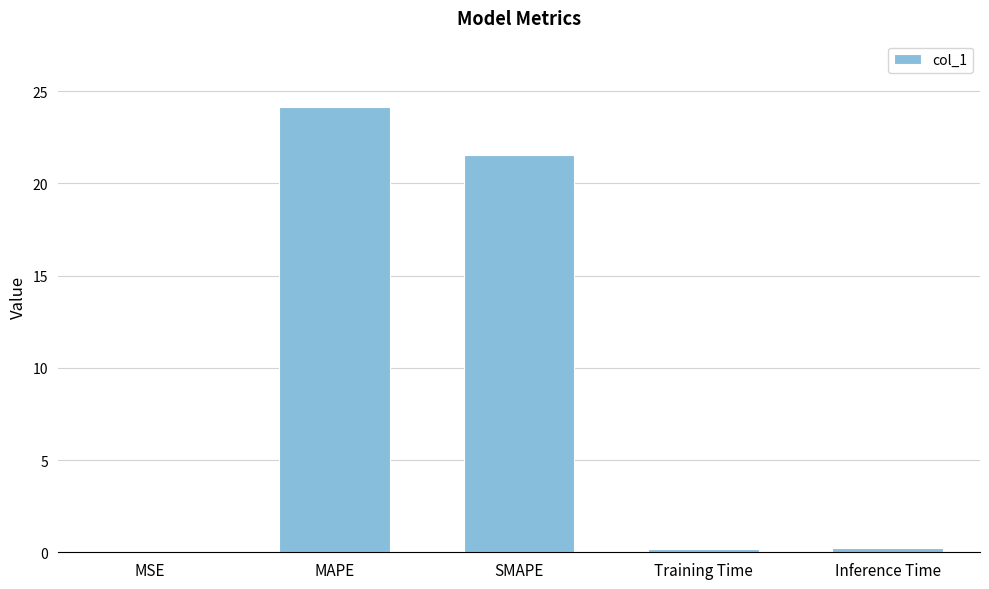

Between SMAPE and MAPE, which is larger?

MAPE